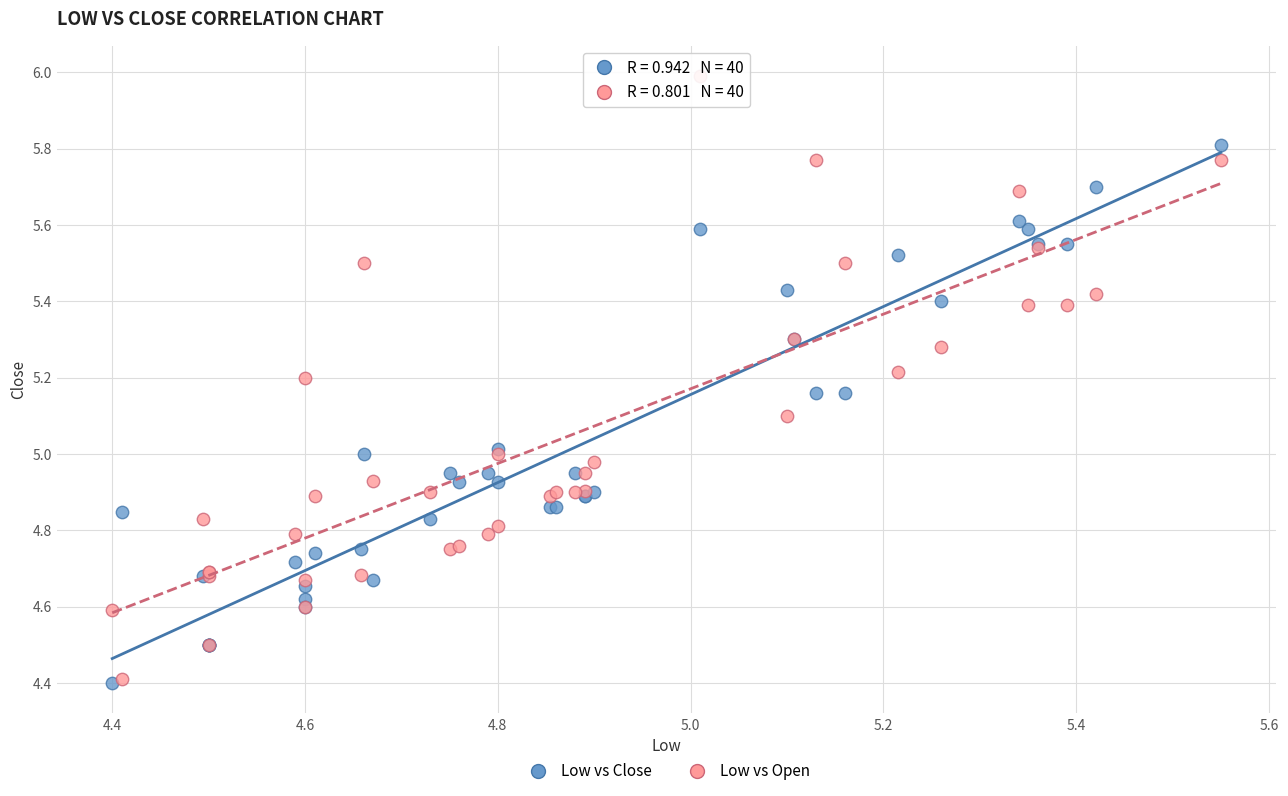

What are all the series names shown in the legend?

Low vs Close, Low vs Open